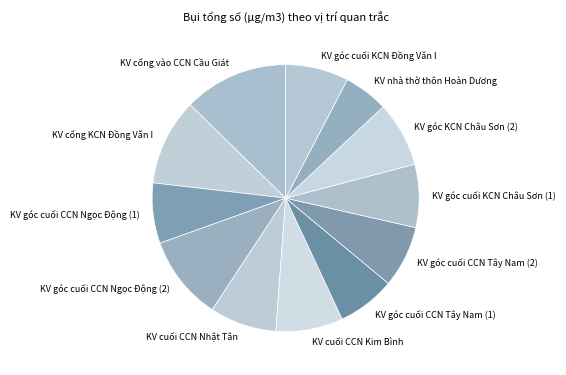

Which category has the smallest portion of the pie?

KV nhà thờ thôn Hoàn Dương